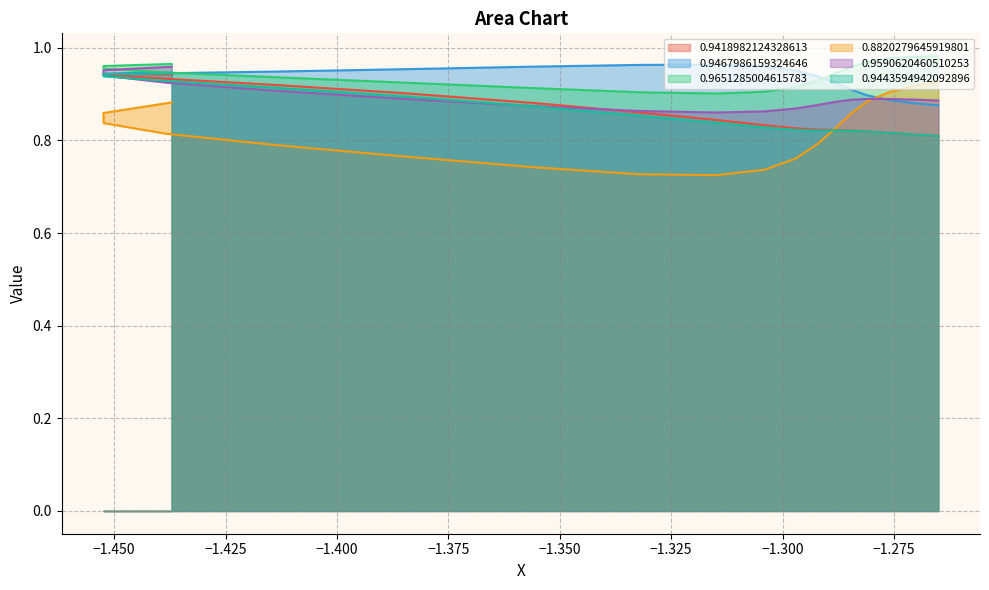

What is the greatest value displayed?

1.0